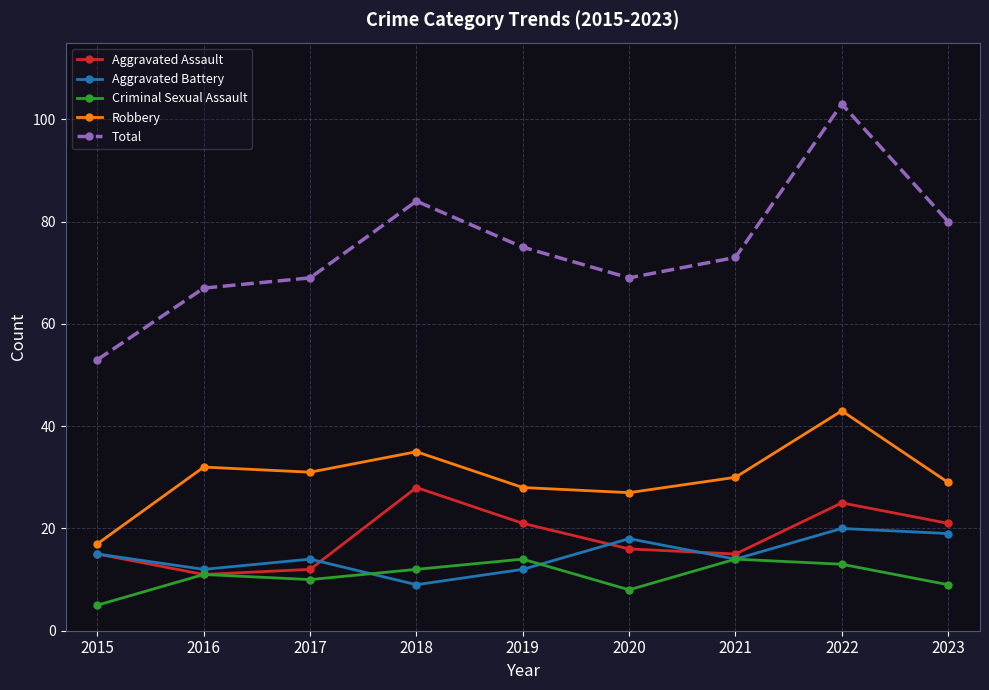

The Robbery series shows 31 at 2017. True or false?

True